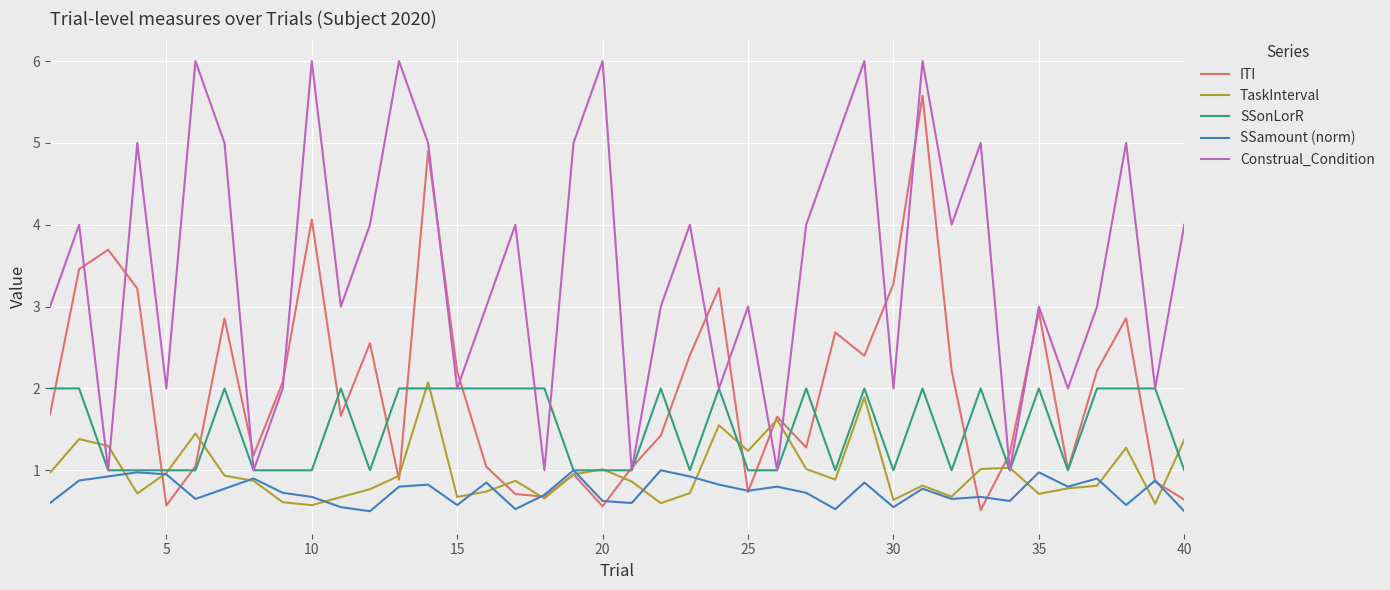

Which series has the largest total across all categories?

Construal_Condition